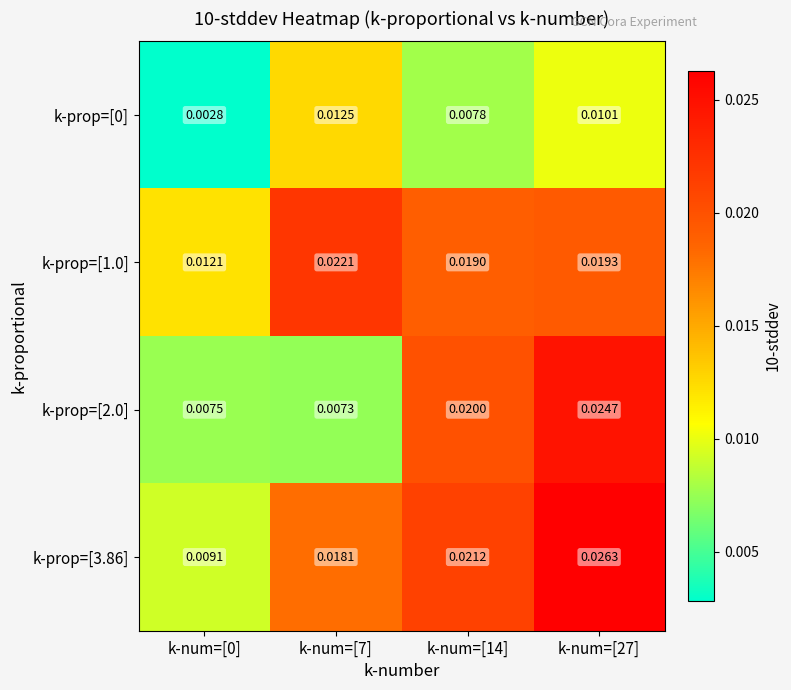

Is the value of k-prop=[2.0] at k-num=[27] greater than the value of k-prop=[1.0] at k-num=[0]?

Yes